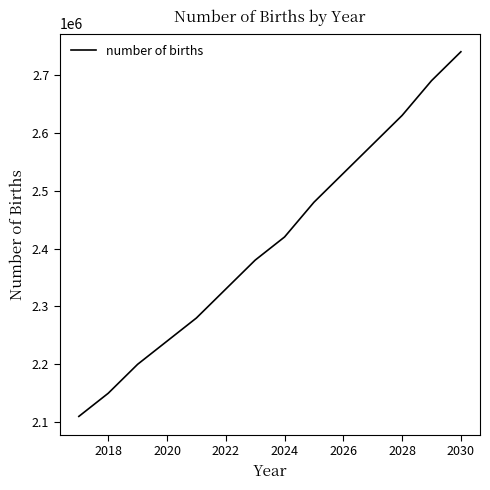

What is the difference between the maximum and minimum values?

630000